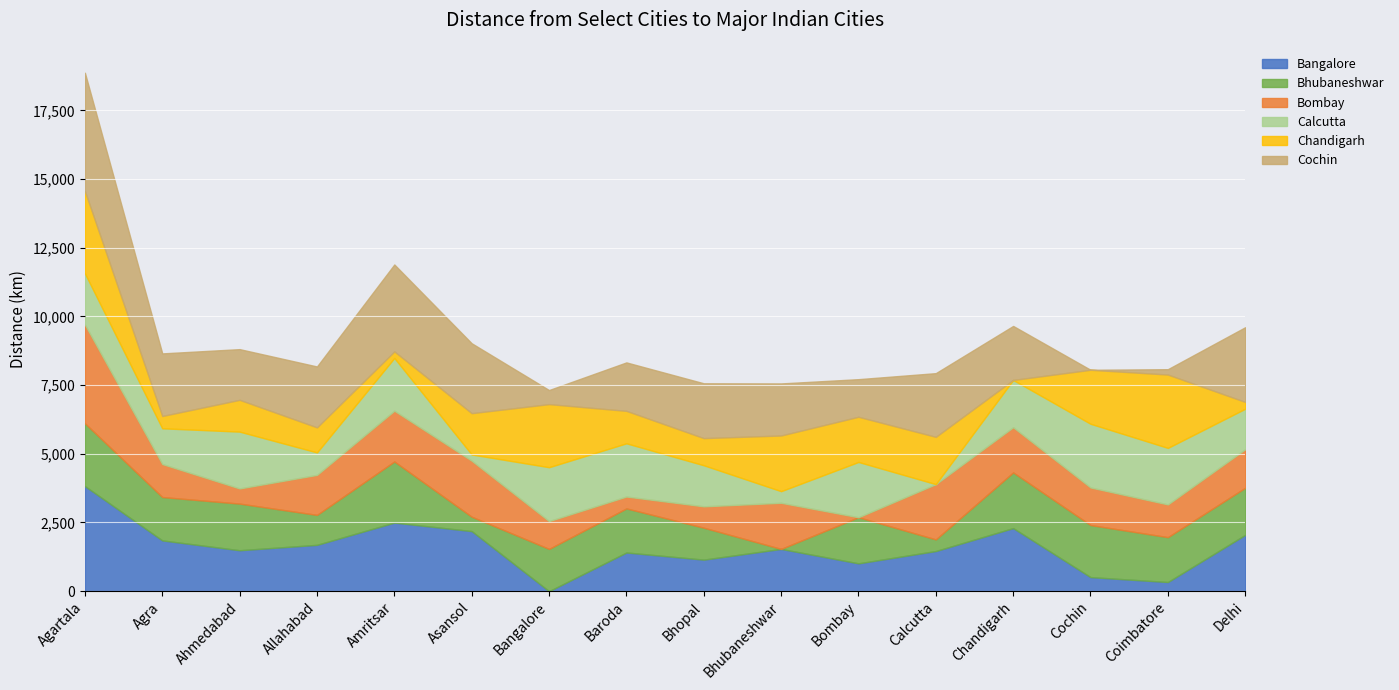

Which series changed the most between Allahabad and Delhi?

Chandigarh